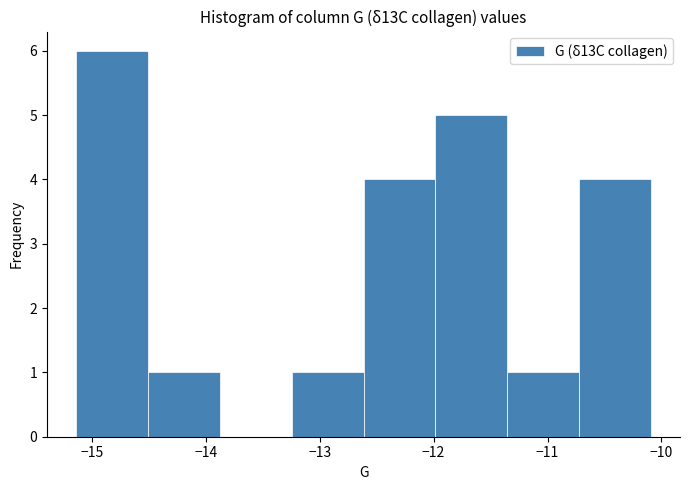

Which range on the x-axis has the tallest bar?

-15.1 to -14.5